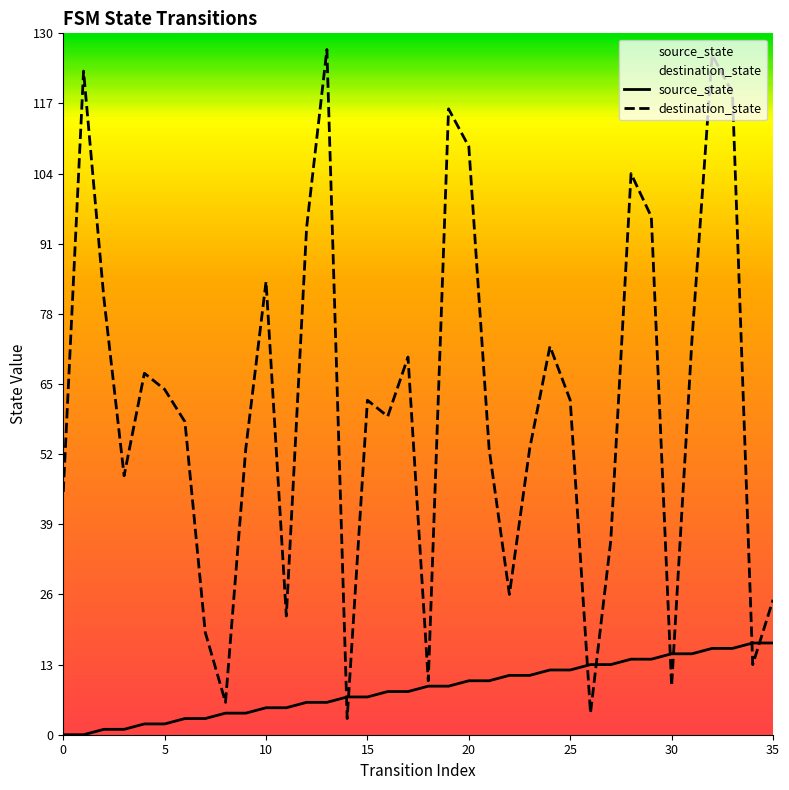

What is the total value across all series at 16?

67